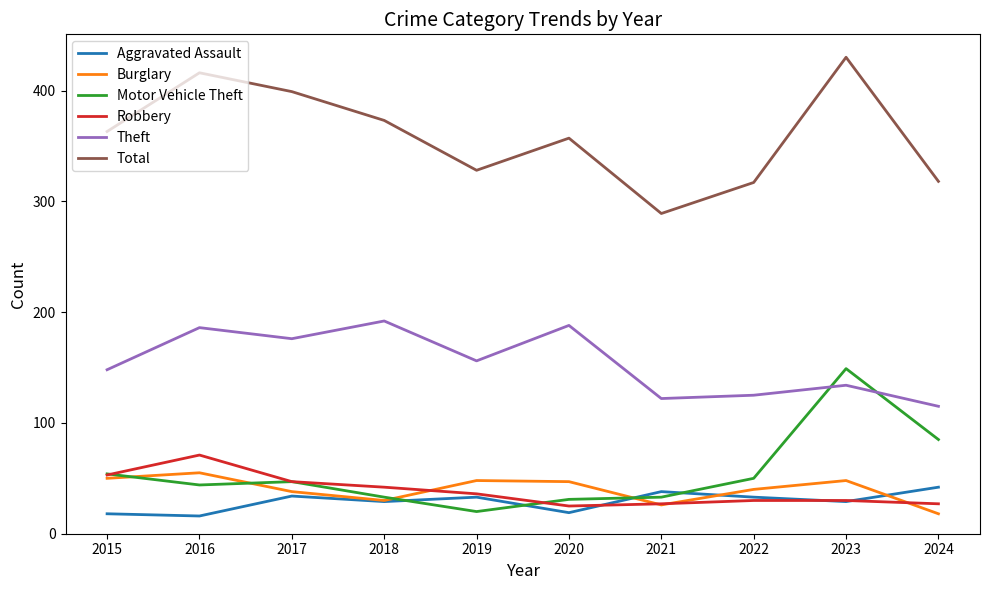

What is the minimum value shown in the chart?

16